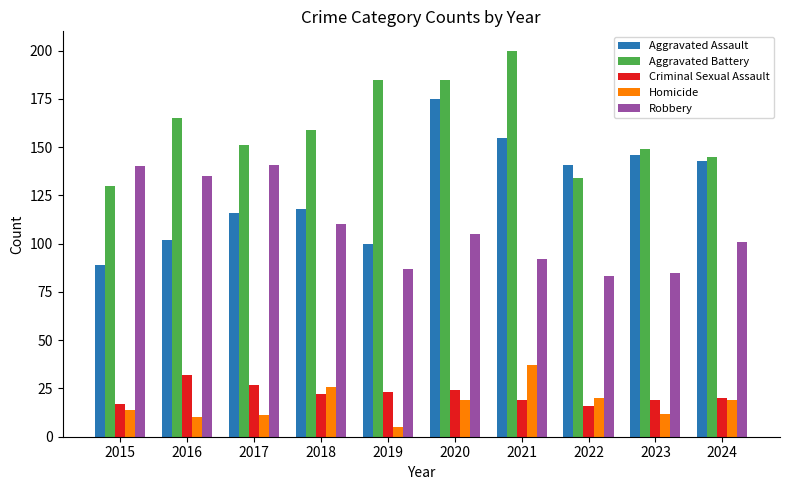

What is the value of the Robbery bar at the 5th from the left?

87